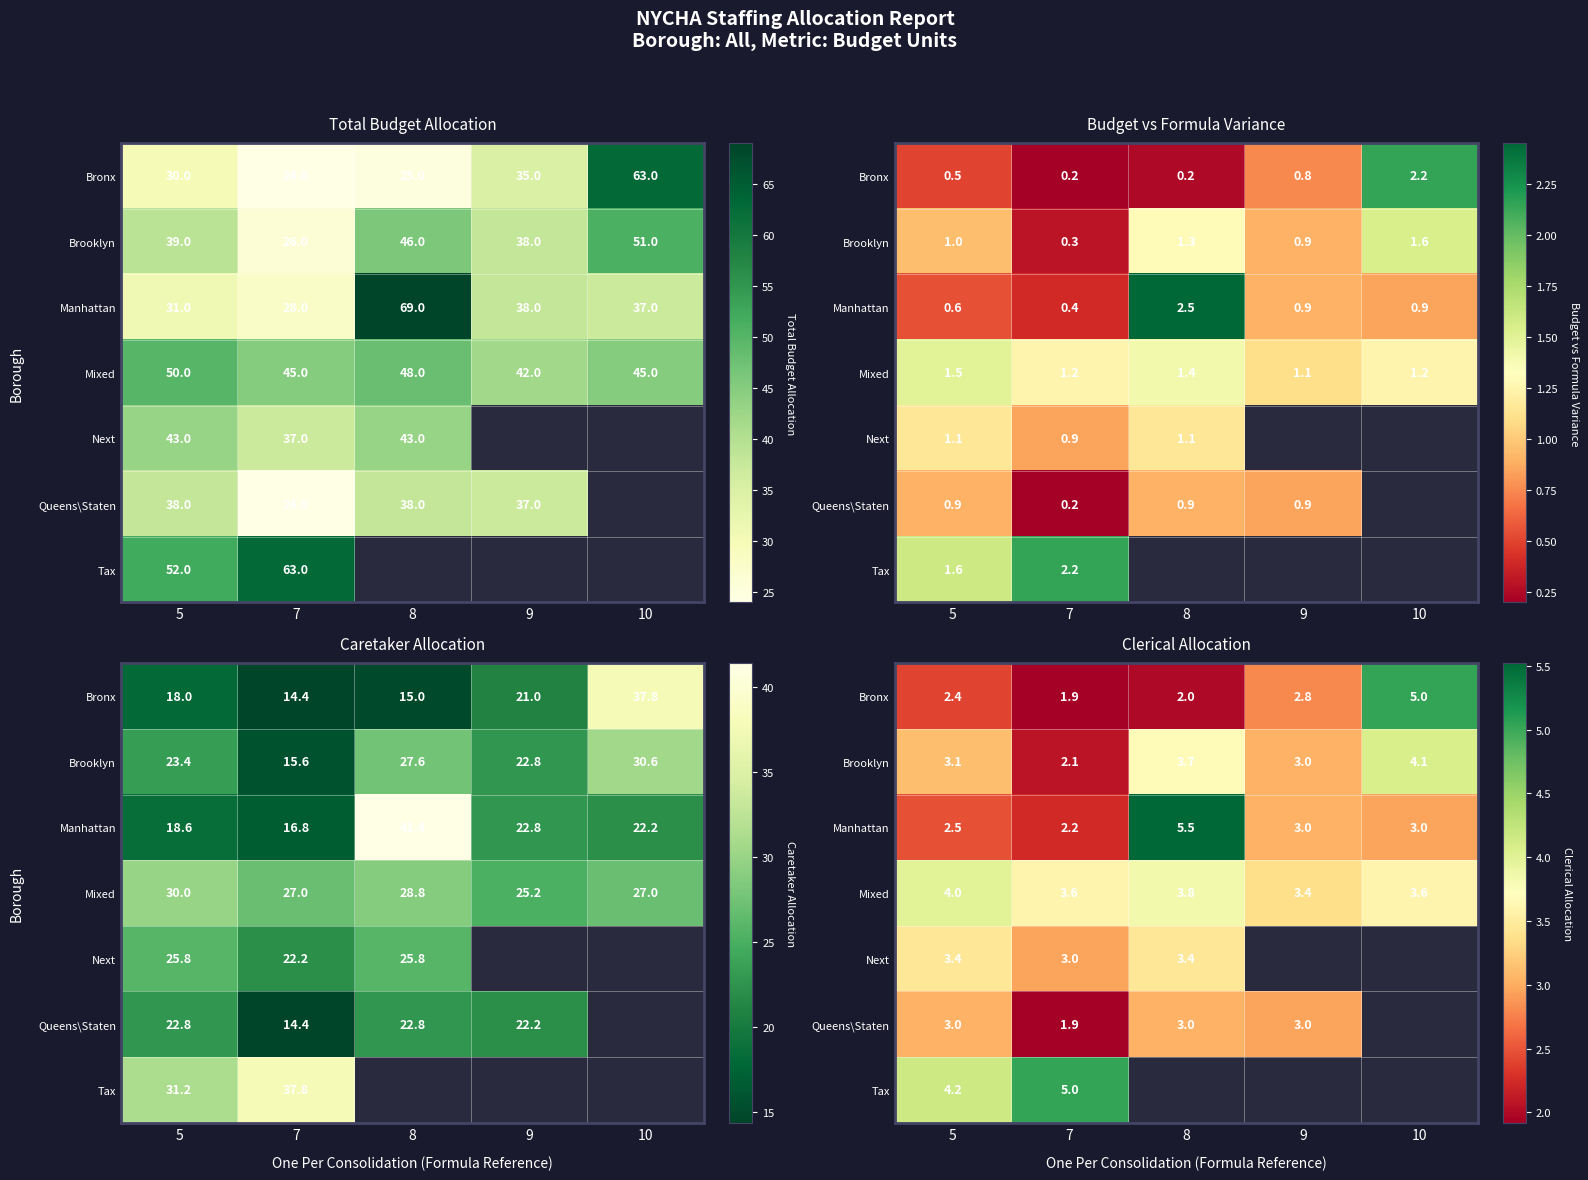

At which label is Mixed closest to 3?

9